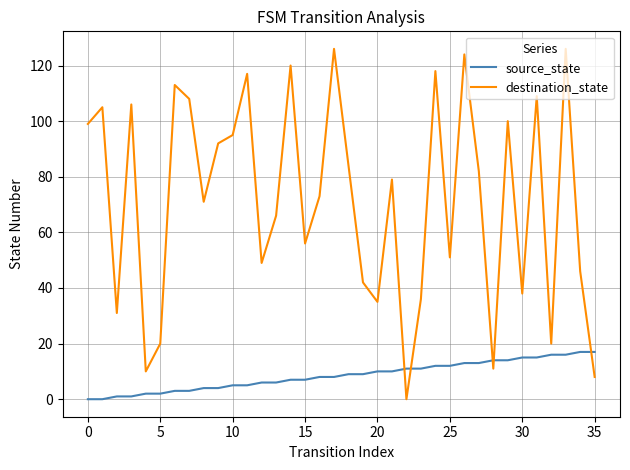

Which series has the largest total across all categories?

destination_state